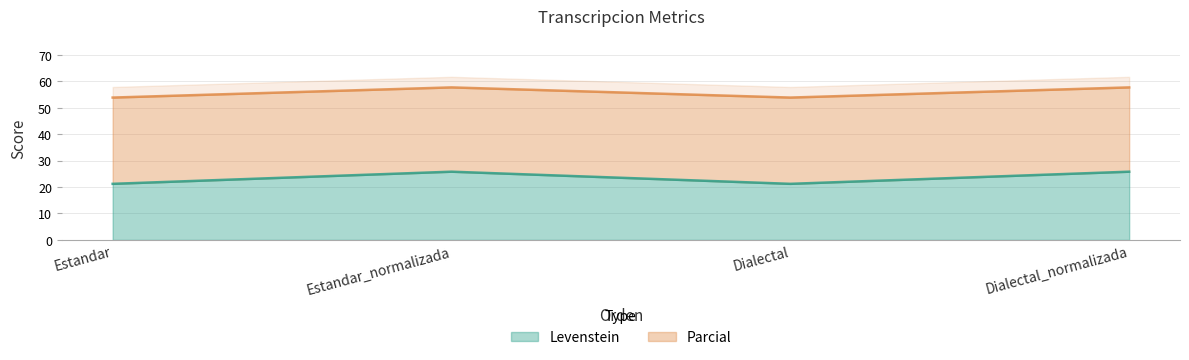

Where is Parcial nearest to the value 55?

Estandar